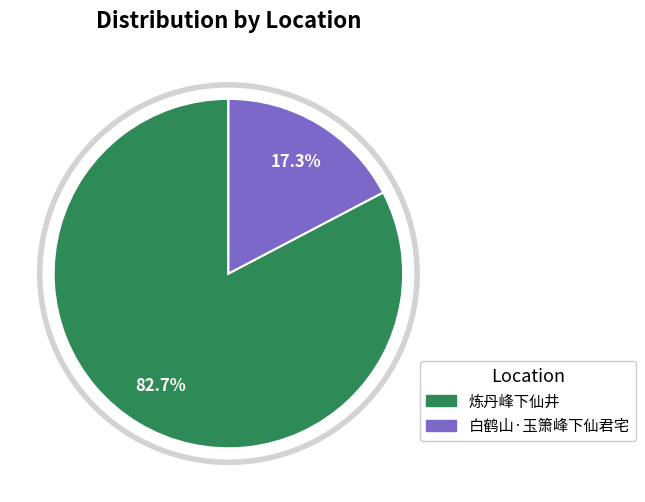

Combined, do 炼丹峰下仙井 and 白鹤山·玉箫峰下仙君宅 account for over 50%?

Yes